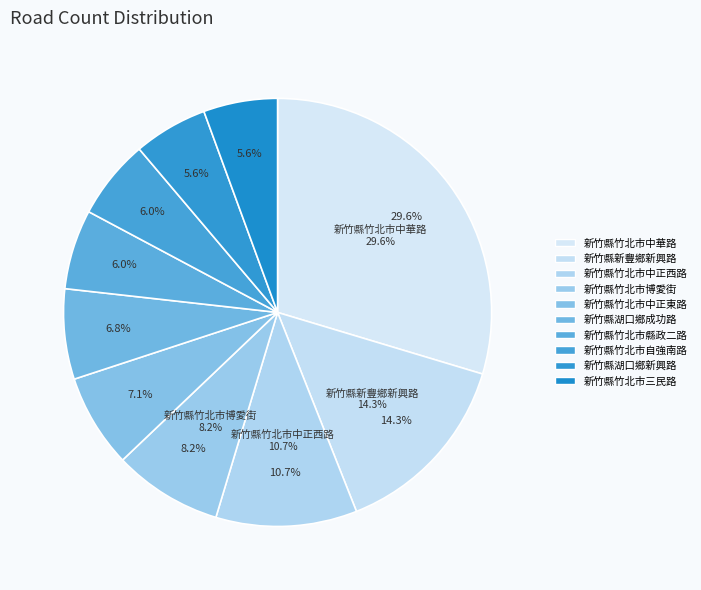

True or false: 新竹縣湖口鄉成功路 accounts for 7% of the total.

True